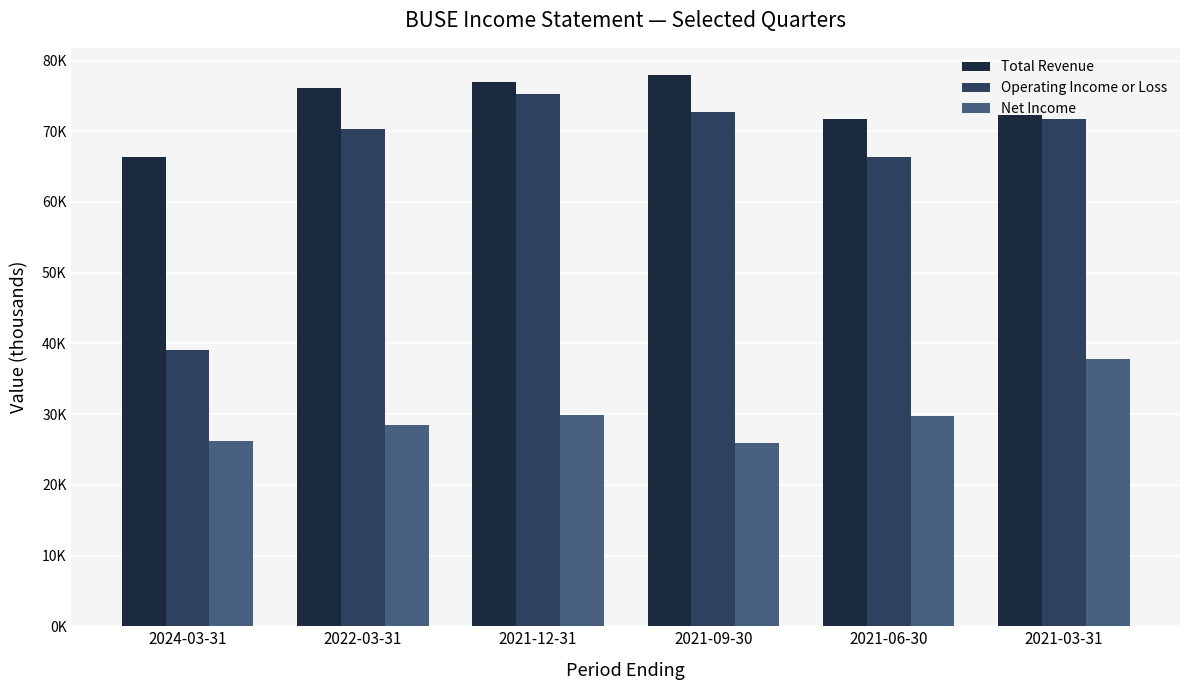

At which label does Operating Income or Loss reach its minimum?

2024-03-31